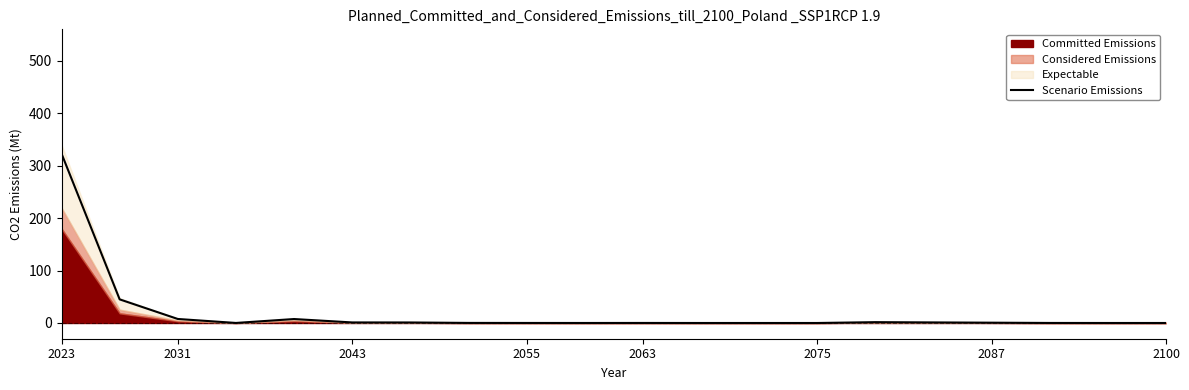

How many lines are shown in the chart?

1